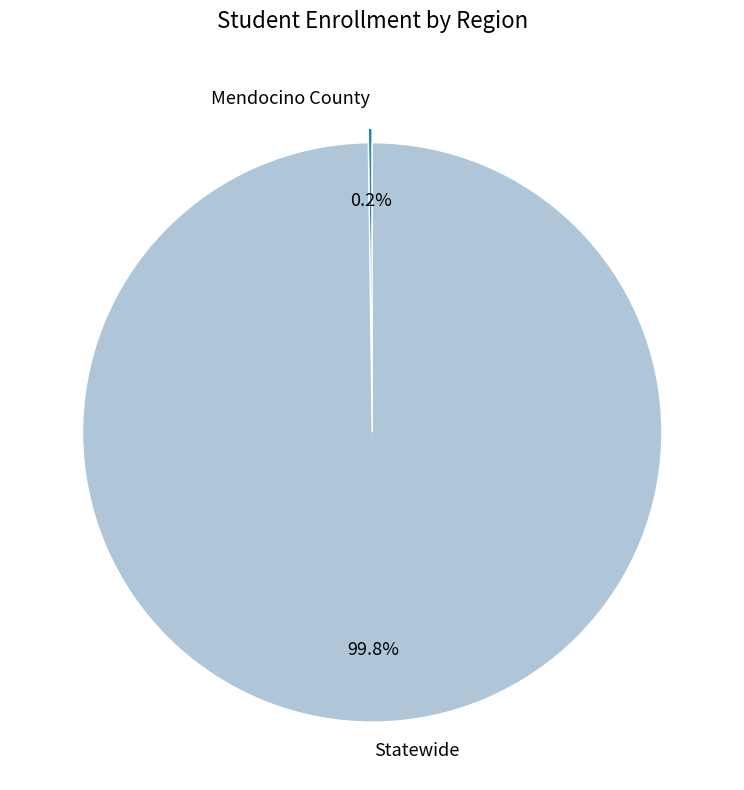

Is there any slice that represents more than half of the pie?

Yes